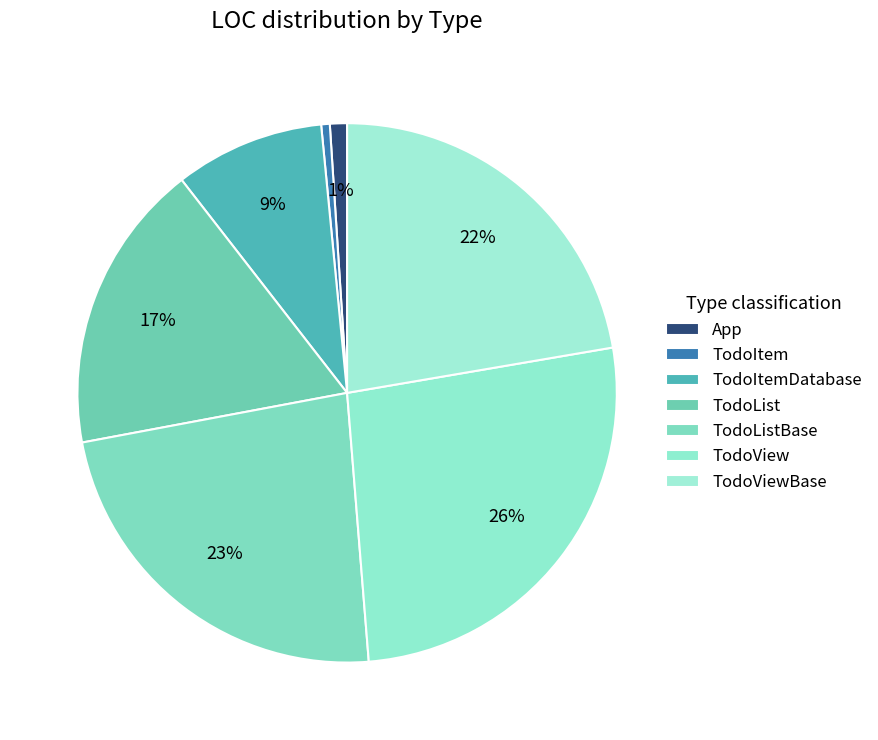

Does any single category account for the majority?

No